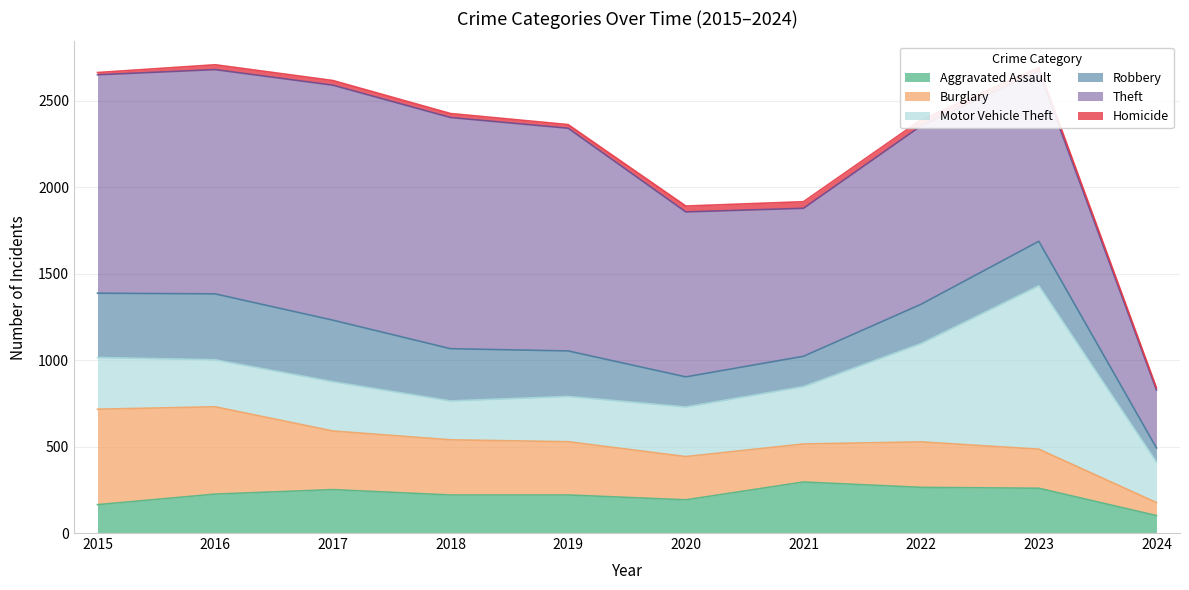

Between 2020 and 2017, which is larger?

2017